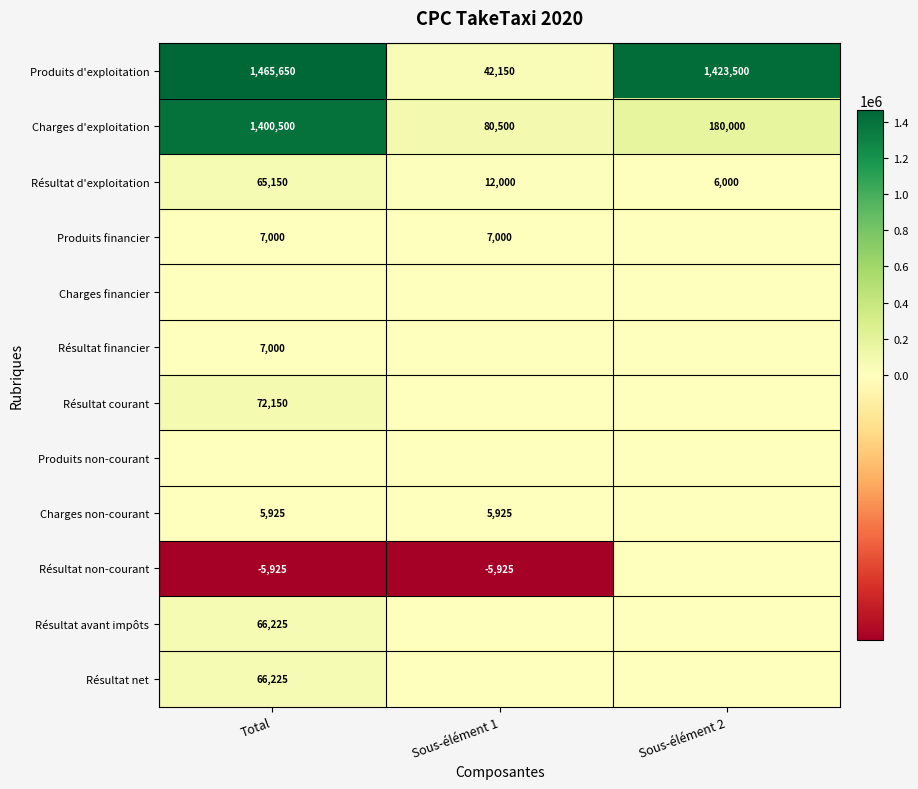

What is the difference between the Charges d'exploitation values at Total and Sous-élément 2?

1220500